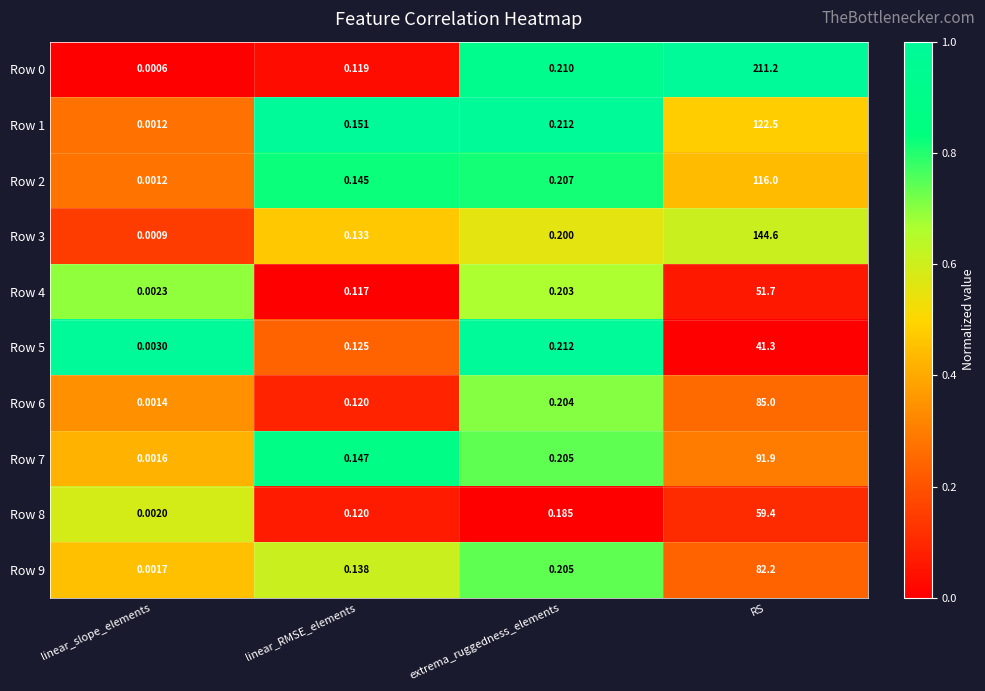

Where is Row 2 nearest to the value 58?

extrema_ruggedness_elements